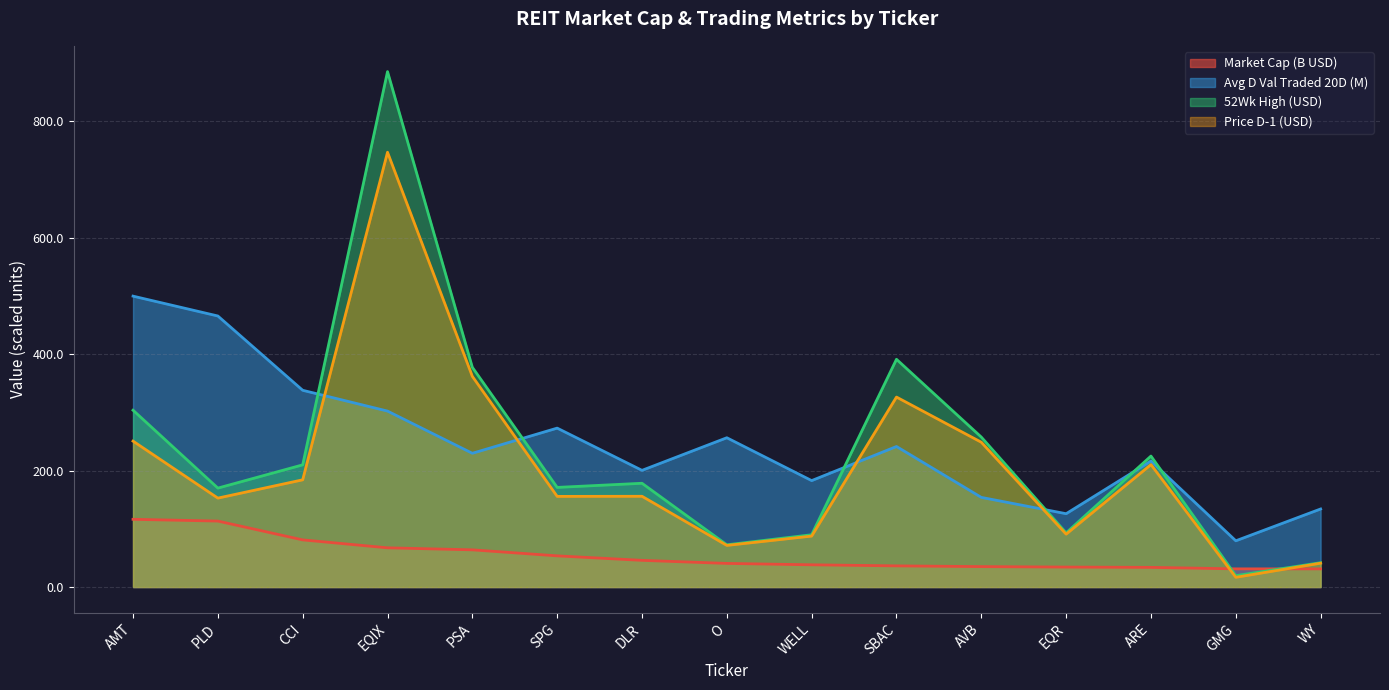

Rank the categories by Price:D-1 value from highest to lowest.

EQIX, PSA, SBAC, AMT, AVB, ARE, CCI, DLR, SPG, PLD, EQR, WELL, O, WY, GMG